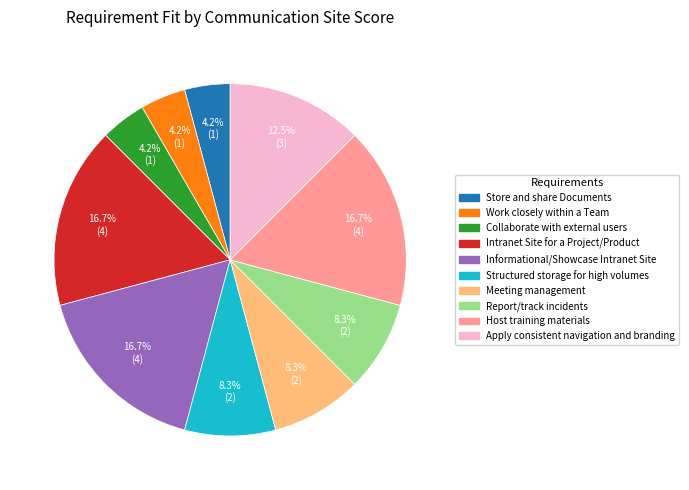

Is there any slice that represents more than half of the pie?

No